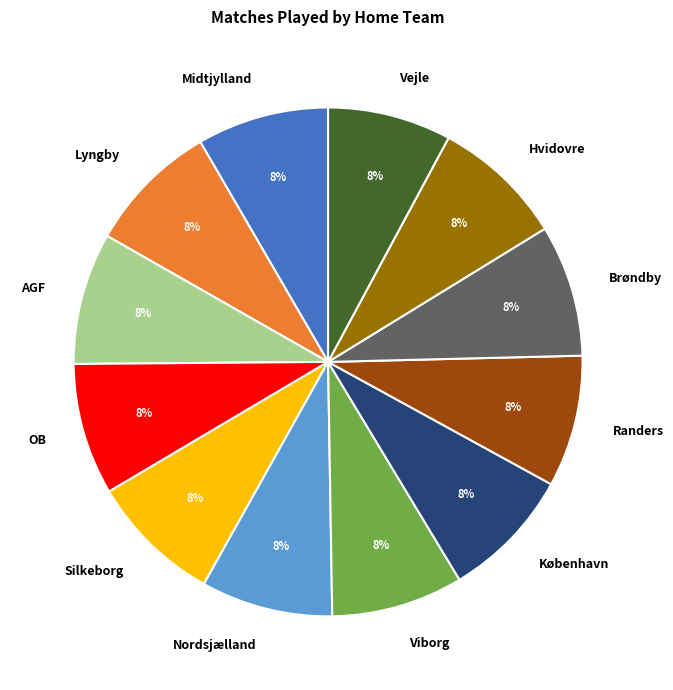

How many slices are in this pie chart?

12